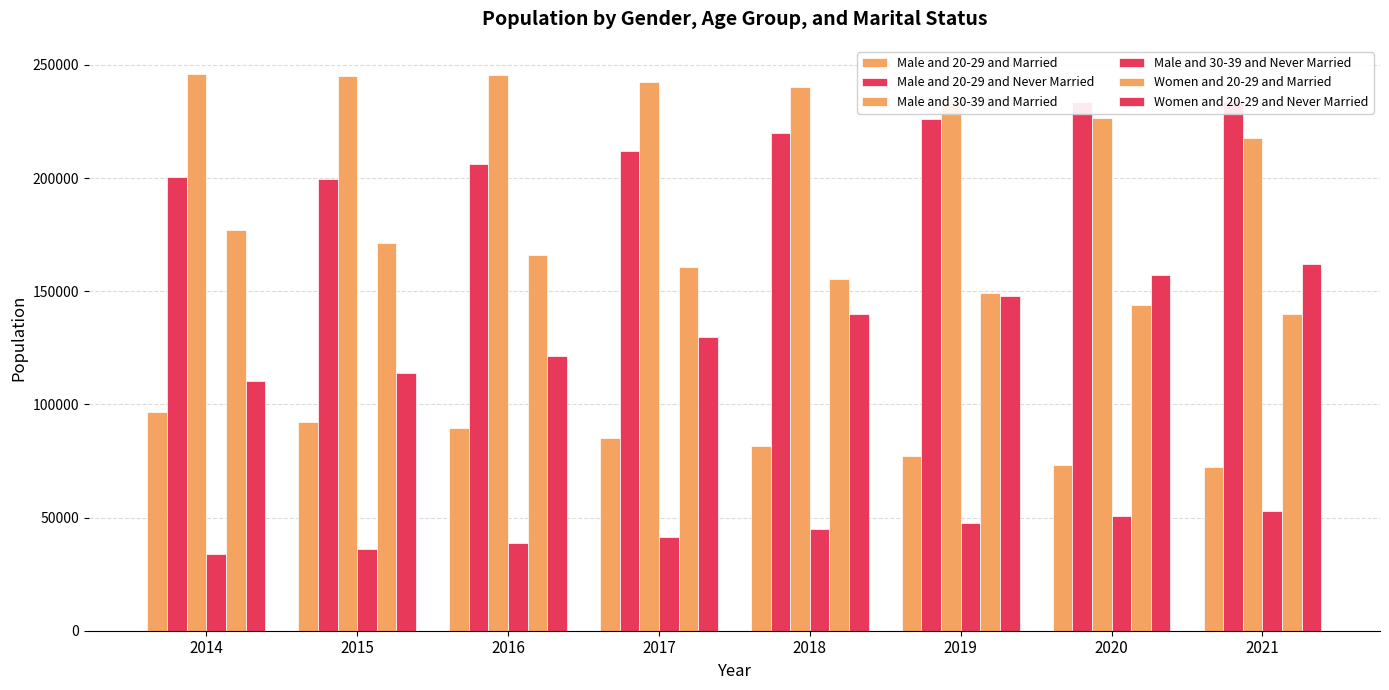

How many data points does each series have?

8